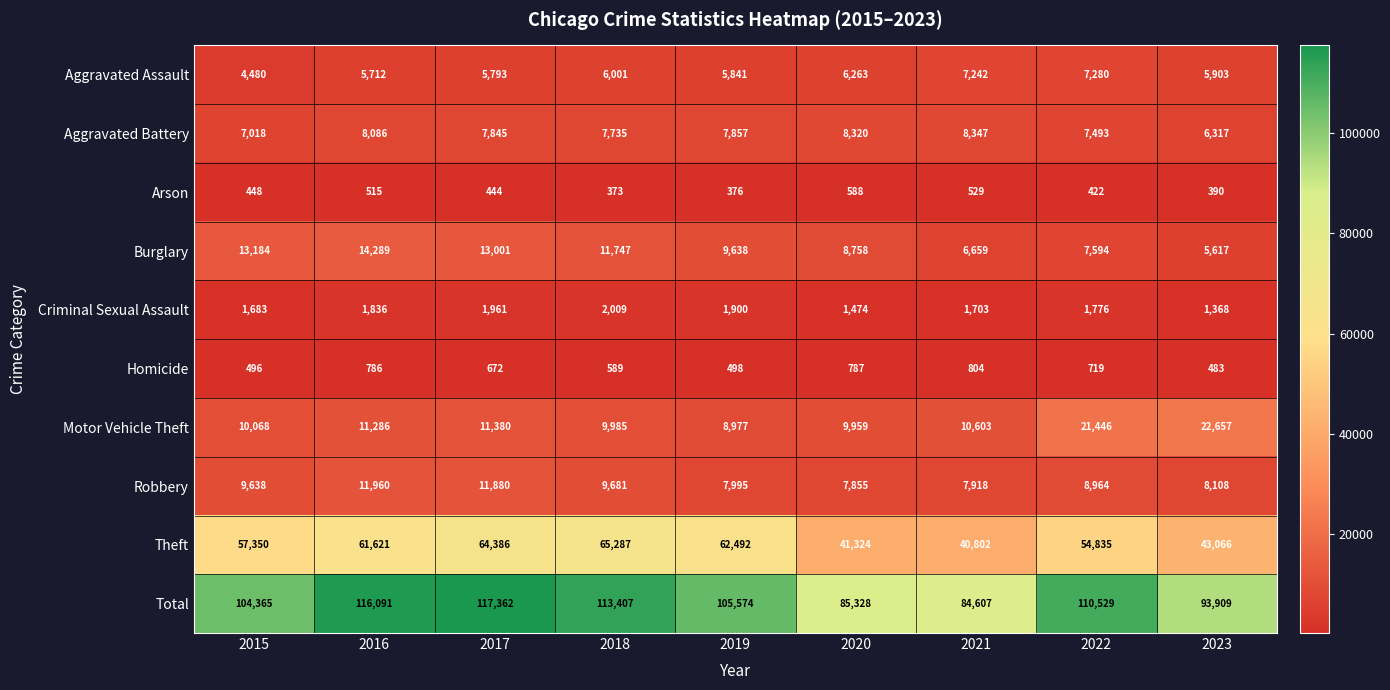

The Total series shows 116091 at 2016. True or false?

True